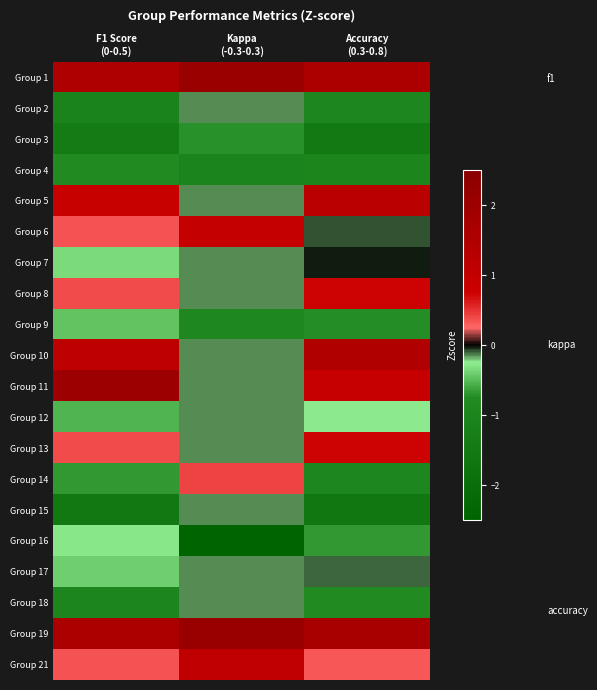

Reading left to right, extract all data points from this chart.

Group 1: F1 Score
(0-0.5)=1.5	Kappa
(-0.3-0.3)=2.1	Accuracy
(0.3-0.8)=1.6
Group 2: F1 Score
(0-0.5)=-1.1	Kappa
(-0.3-0.3)=-0.1	Accuracy
(0.3-0.8)=-0.9
Group 3: F1 Score
(0-0.5)=-1.4	Kappa
(-0.3-0.3)=-0.7	Accuracy
(0.3-0.8)=-1.5
Group 4: F1 Score
(0-0.5)=-0.8	Kappa
(-0.3-0.3)=-1.0	Accuracy
(0.3-0.8)=-1.0
Group 5: F1 Score
(0-0.5)=0.9	Kappa
(-0.3-0.3)=-0.1	Accuracy
(0.3-0.8)=1.2
Group 6: F1 Score
(0-0.5)=0.3	Kappa
(-0.3-0.3)=0.9	Accuracy
(0.3-0.8)=-0.1
Group 7: F1 Score
(0-0.5)=-0.3	Kappa
(-0.3-0.3)=-0.1	Accuracy
(0.3-0.8)=-0.0
Group 8: F1 Score
(0-0.5)=0.4	Kappa
(-0.3-0.3)=-0.1	Accuracy
(0.3-0.8)=0.7
Group 9: F1 Score
(0-0.5)=-0.5	Kappa
(-0.3-0.3)=-0.9	Accuracy
(0.3-0.8)=-0.7
Group 10: F1 Score
(0-0.5)=1.1	Kappa
(-0.3-0.3)=-0.1	Accuracy
(0.3-0.8)=1.5
Group 11: F1 Score
(0-0.5)=2.0	Kappa
(-0.3-0.3)=-0.1	Accuracy
(0.3-0.8)=0.9
Group 12: F1 Score
(0-0.5)=-0.5	Kappa
(-0.3-0.3)=-0.1	Accuracy
(0.3-0.8)=-0.3
Group 13: F1 Score
(0-0.5)=0.4	Kappa
(-0.3-0.3)=-0.1	Accuracy
(0.3-0.8)=0.7
Group 14: F1 Score
(0-0.5)=-0.7	Kappa
(-0.3-0.3)=0.4	Accuracy
(0.3-0.8)=-0.9
Group 15: F1 Score
(0-0.5)=-1.6	Kappa
(-0.3-0.3)=-0.1	Accuracy
(0.3-0.8)=-1.6
Group 16: F1 Score
(0-0.5)=-0.3	Kappa
(-0.3-0.3)=-2.5	Accuracy
(0.3-0.8)=-0.7
Group 17: F1 Score
(0-0.5)=-0.4	Kappa
(-0.3-0.3)=-0.1	Accuracy
(0.3-0.8)=-0.1
Group 18: F1 Score
(0-0.5)=-1.0	Kappa
(-0.3-0.3)=-0.1	Accuracy
(0.3-0.8)=-0.8
Group 19: F1 Score
(0-0.5)=1.6	Kappa
(-0.3-0.3)=2.1	Accuracy
(0.3-0.8)=1.7
Group 21: F1 Score
(0-0.5)=0.3	Kappa
(-0.3-0.3)=1.0	Accuracy
(0.3-0.8)=0.3